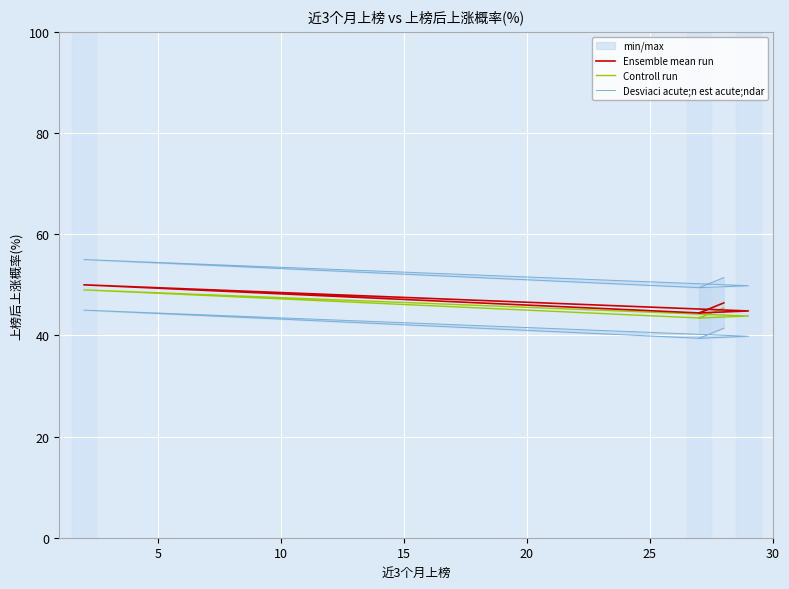

True or false: Desviaci acute;n est acute;ndar has more than 0 interior local peaks.

True